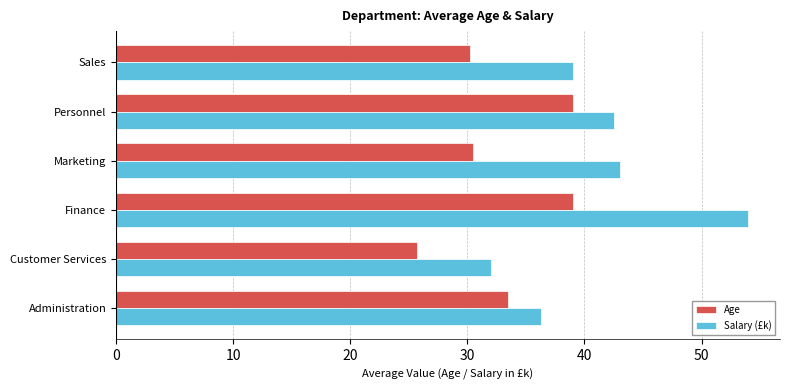

Which series has the largest range (max minus min)?

Salary (£k)